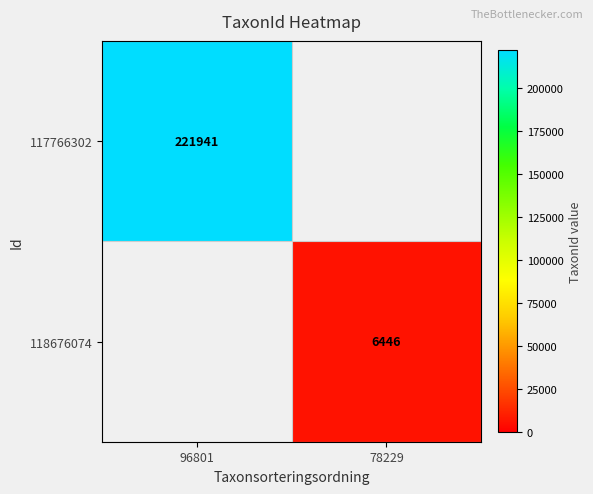

Is it true that 117766302 equals 221941 at 96801?

True